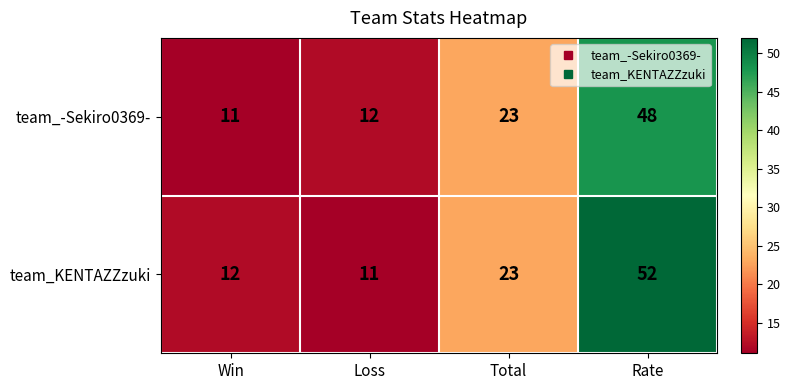

List the series in order of their peak value, highest first.

team_KENTAZZzuki, team_-Sekiro0369-